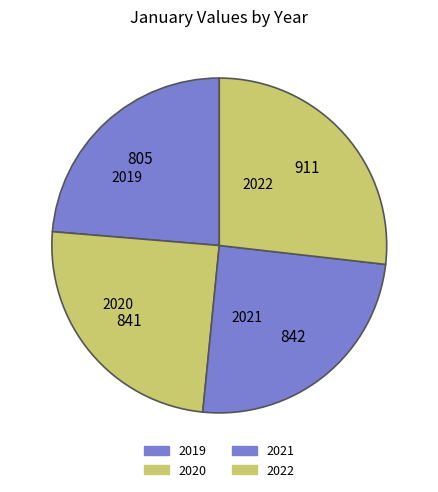

Combined, do 2021 and 2022 account for over 50%?

Yes